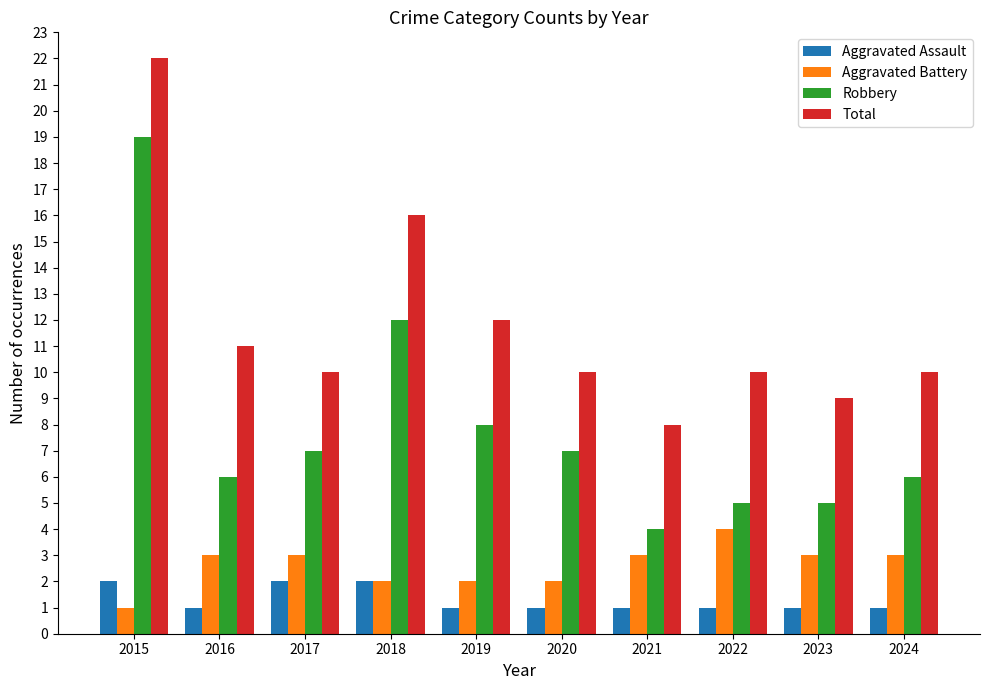

Reading left to right, transcribe all the data shown in this chart.

Aggravated Assault: 2	1	2	2	1	1	1	1	1	1
Aggravated Battery: 1	3	3	2	2	2	3	4	3	3
Robbery: 19	6	7	12	8	7	4	5	5	6
Total: 22	11	10	16	12	10	8	10	9	10